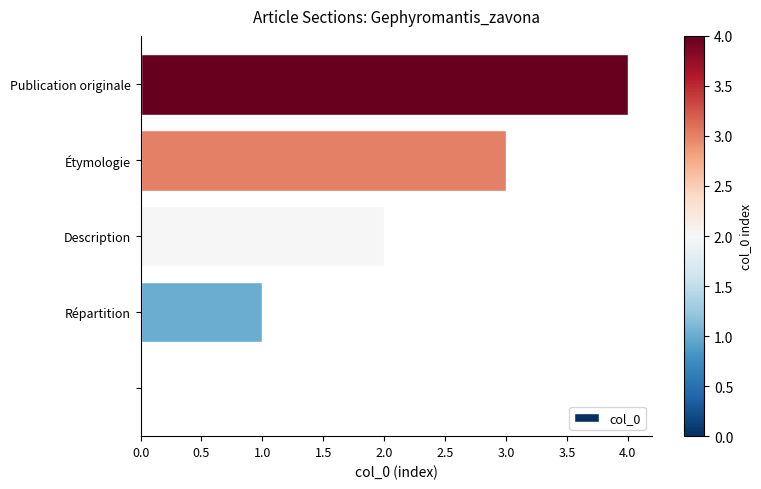

What is the maximum value shown in the chart?

4